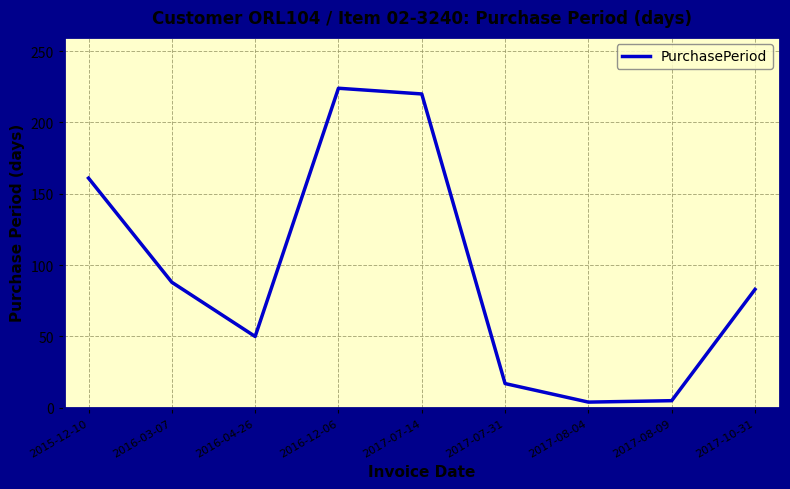

What is the difference between the maximum and second lowest values?

219